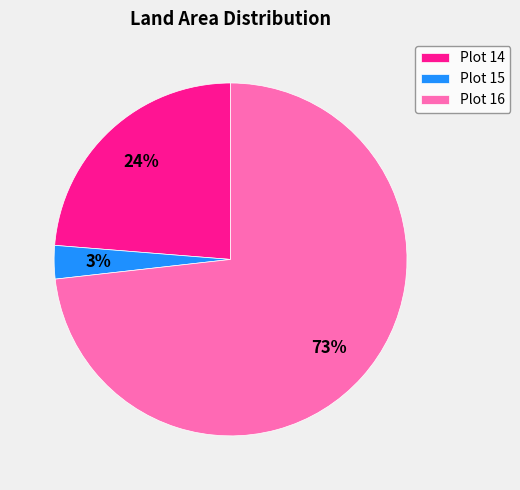

Is there any slice that represents more than half of the pie?

Yes